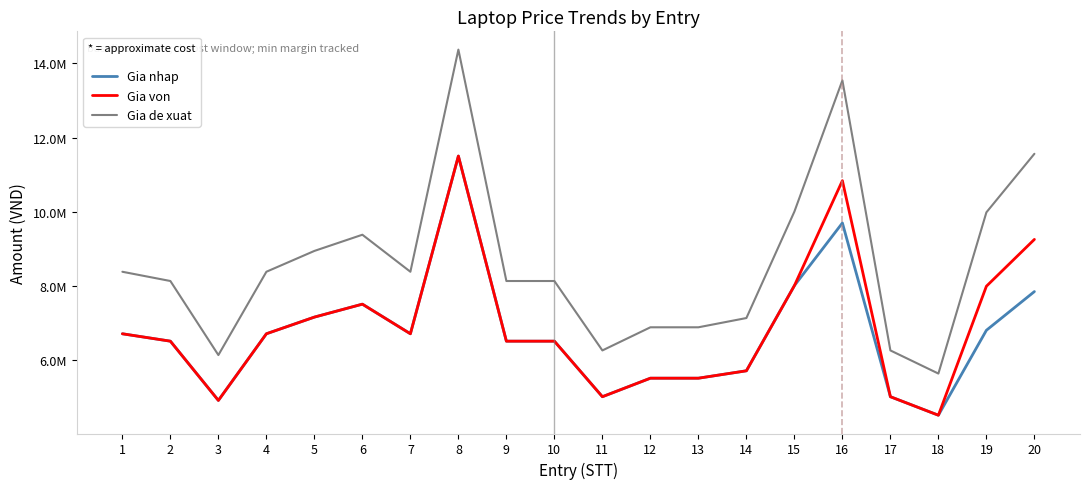

What is the approximate value of Gia von at 18, to the nearest 10?

4500000